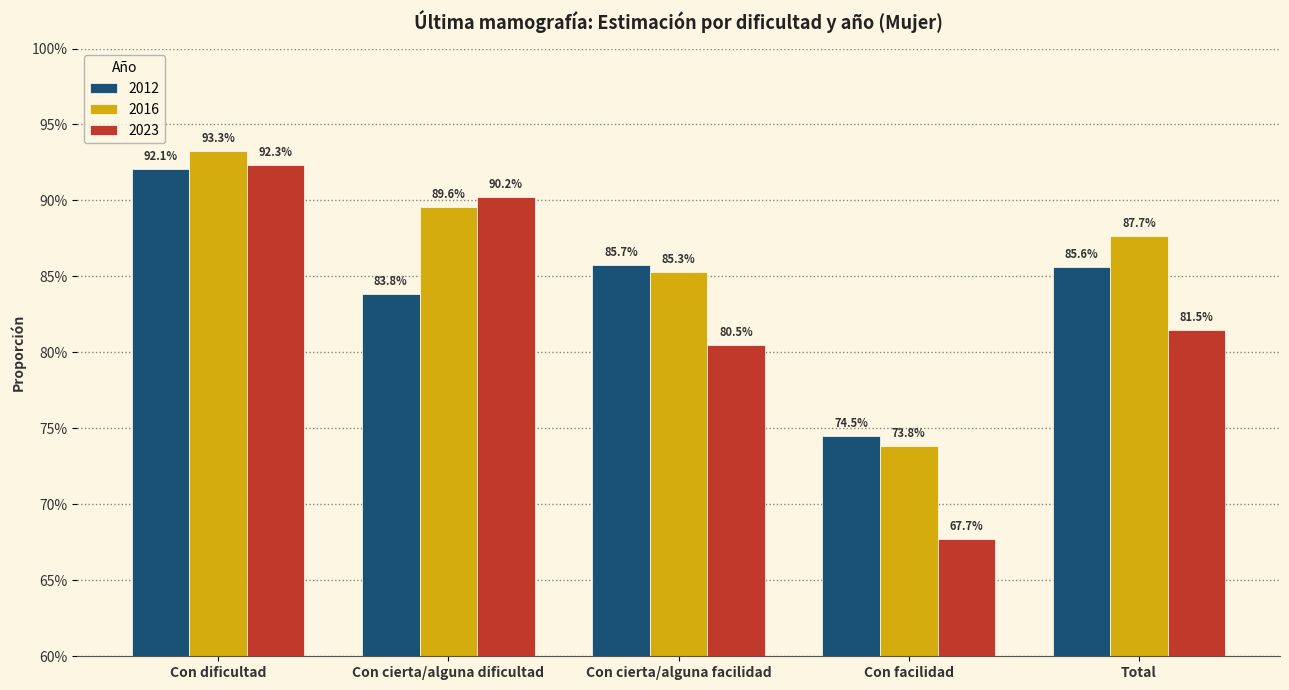

Does the chart contain any negative values?

No